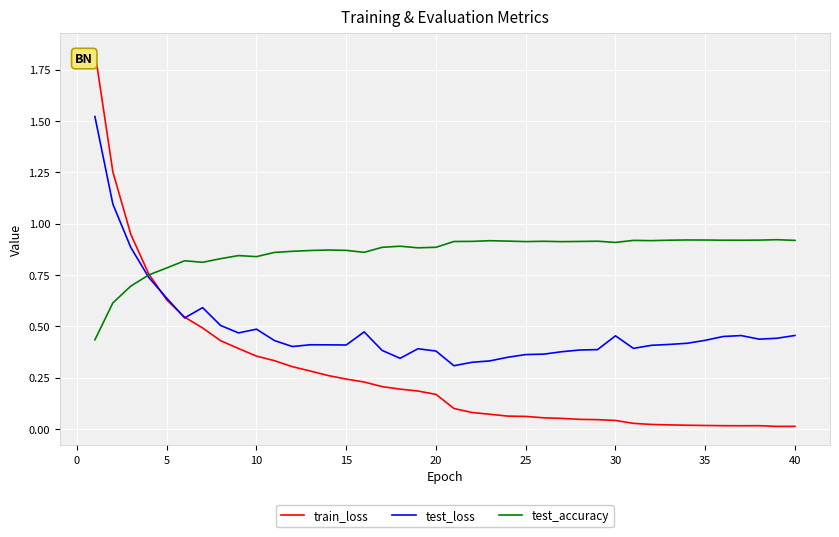

True or false: test_accuracy has more than 0 points higher than both neighbors.

True